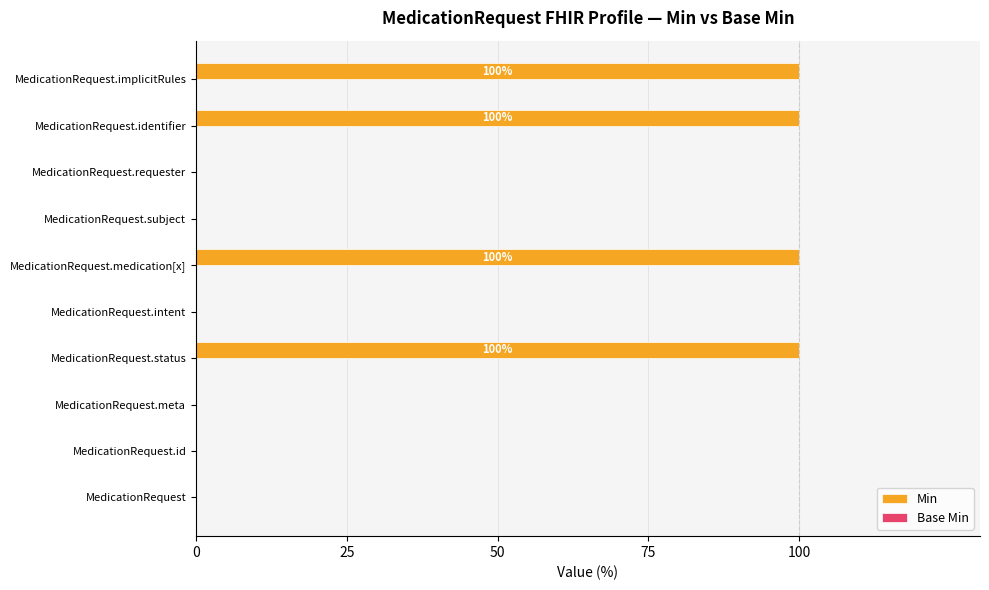

Between MedicationRequest.medication[x] and MedicationRequest, which is larger?

MedicationRequest.medication[x]